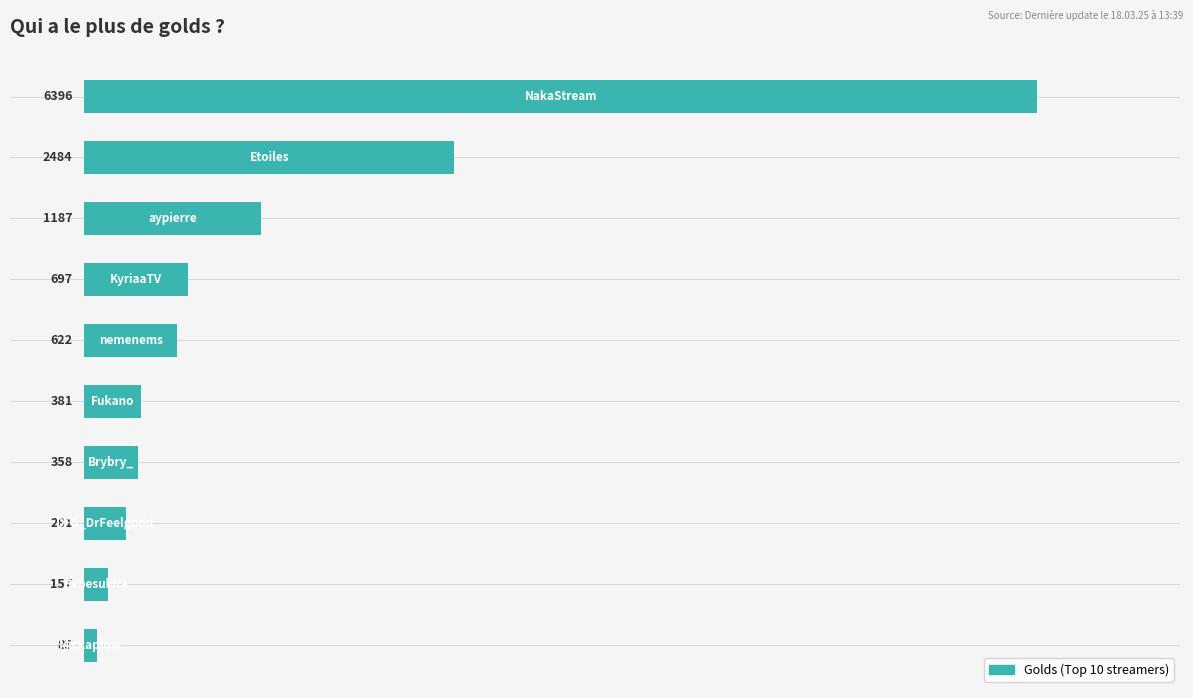

What is the average value?

1265